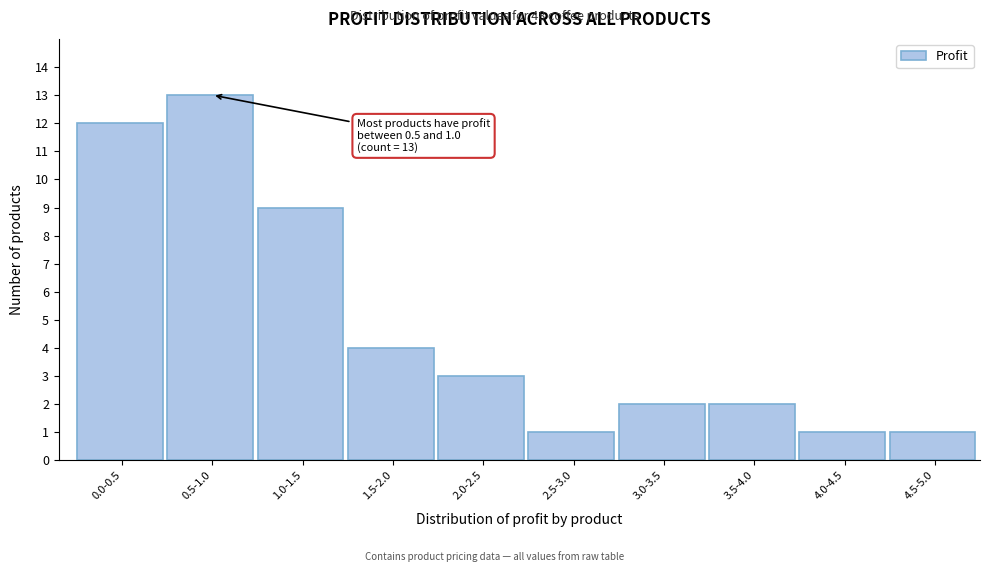

Reading left to right, transcribe all the data shown in this chart.

12	13	9	4	3	1	2	2	1	1